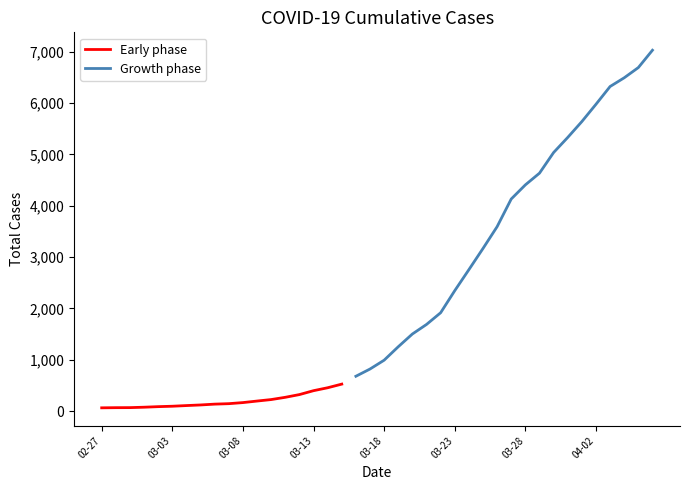

Between 2020-03-13 and 2020-04-04, which is larger?

2020-04-04